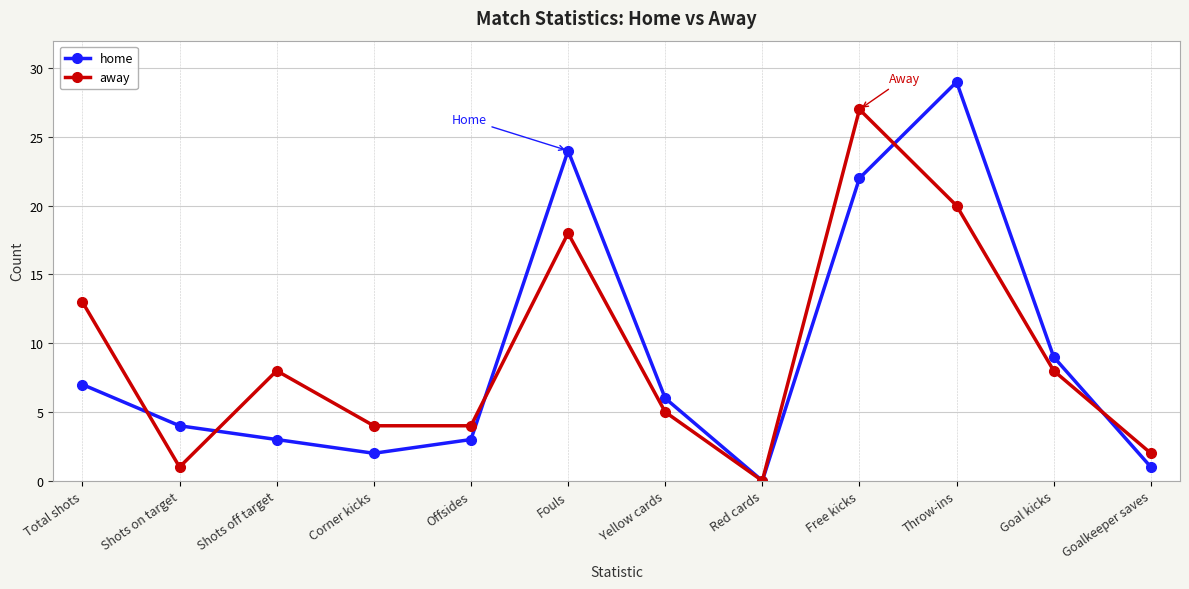

What is the difference between the highest and lowest values at Shots off target?

5